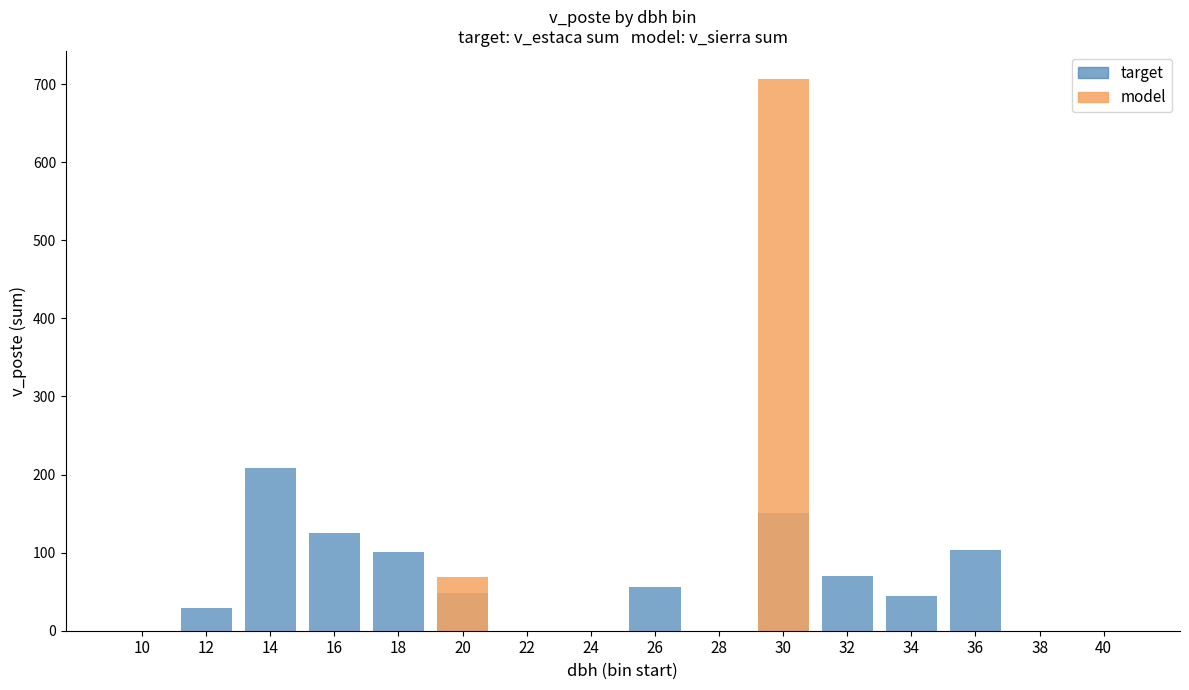

The target series shows 0.0 at 40. True or false?

True